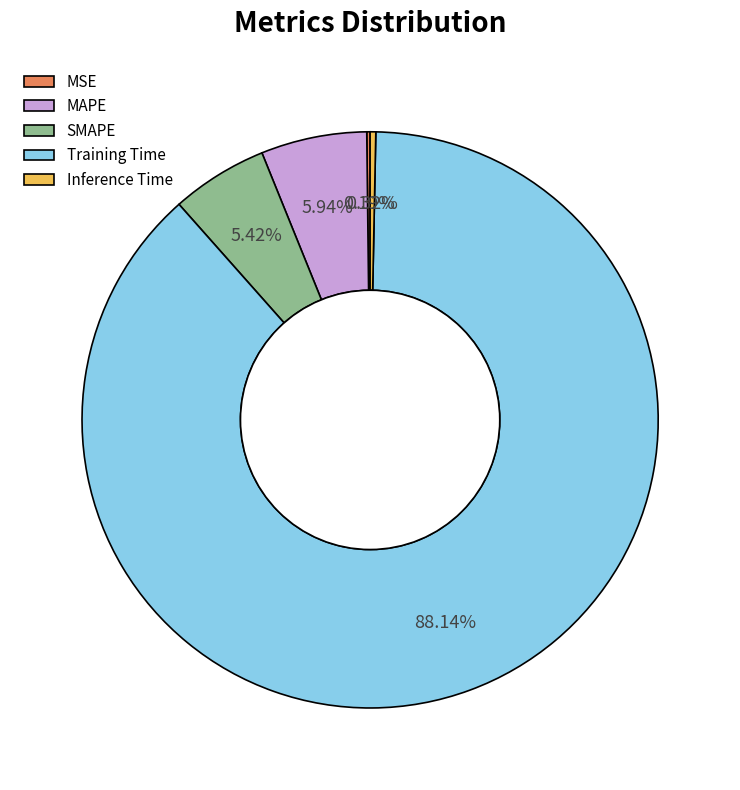

Does Training Time account for over 50% of the chart?

Yes